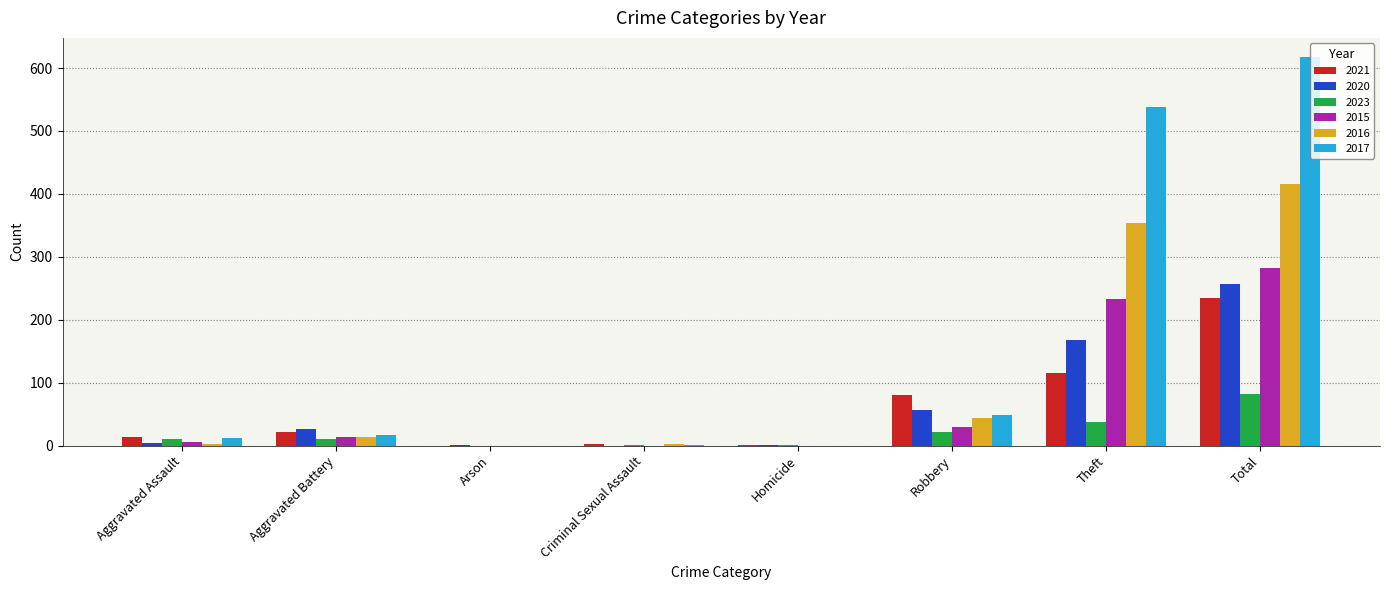

Which series has the largest total across all categories?

2017